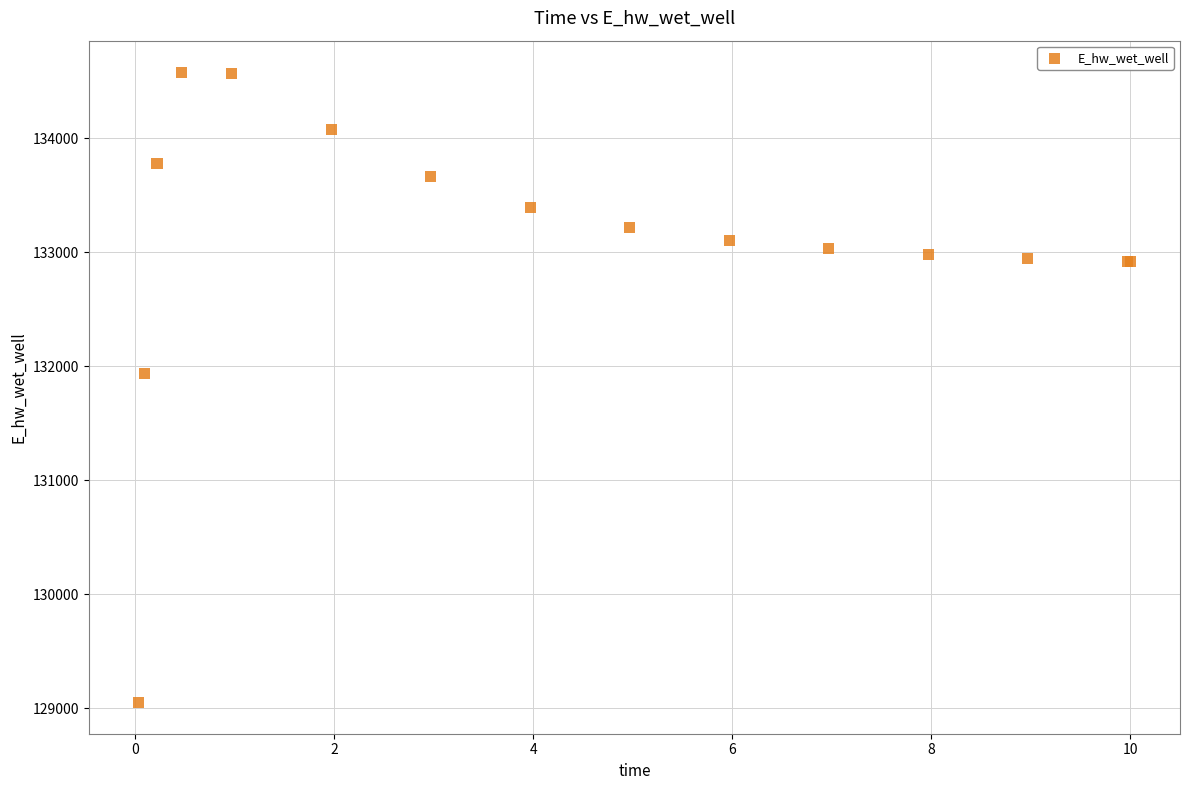

What Y value in the scatter plot is closest to 131817?

131937.6